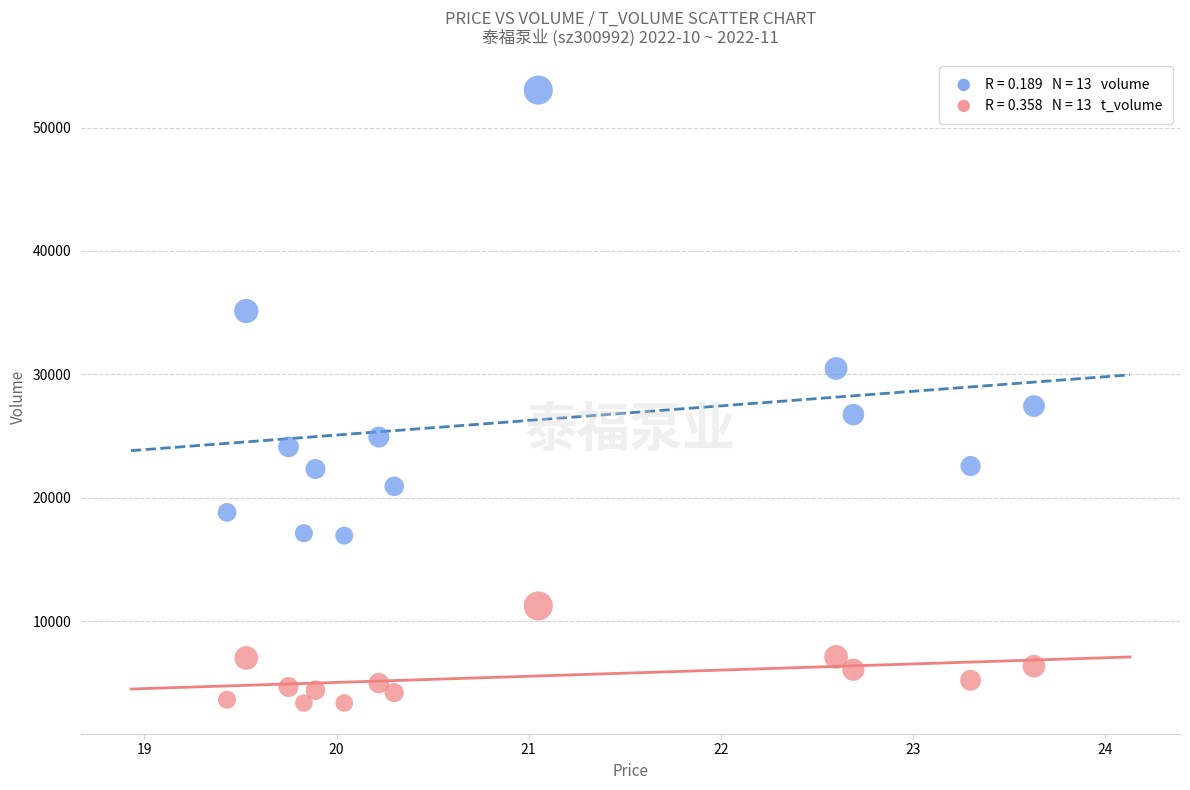

Across all series, what Y value is closest to 28209?

27442